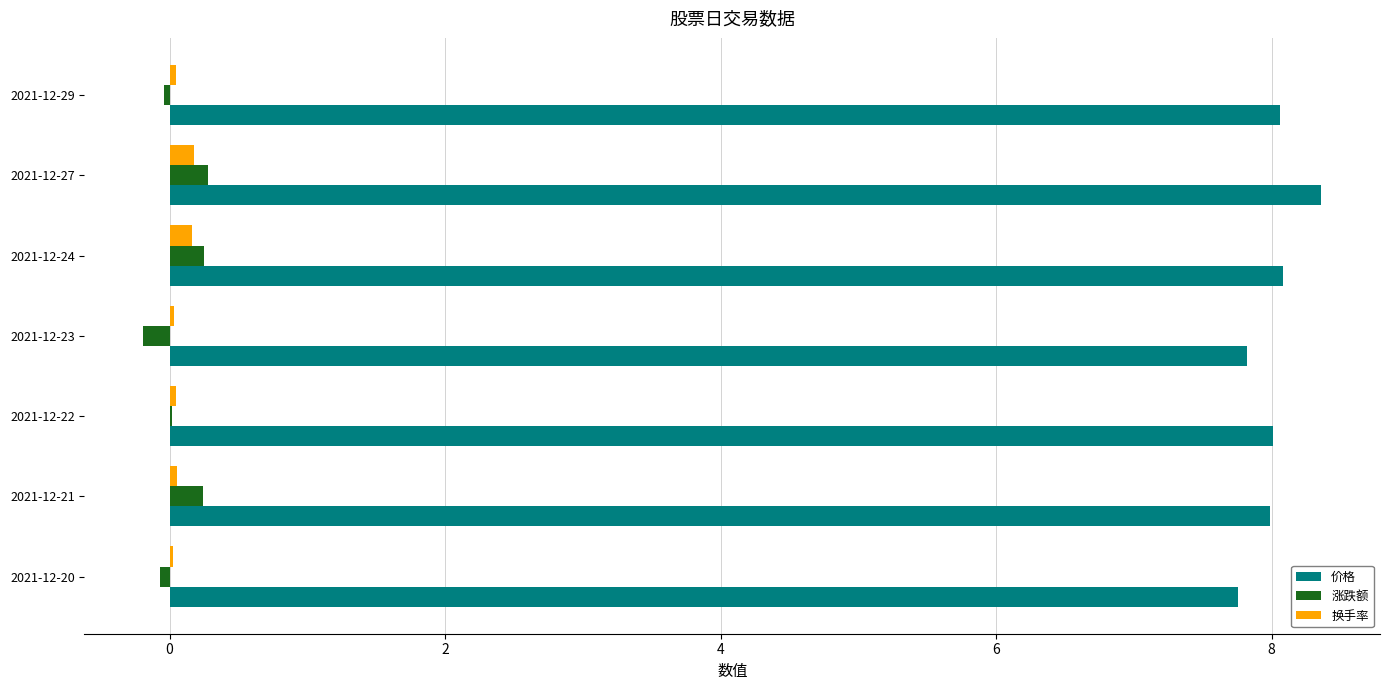

The 价格 series shows 12.3 at 2021-12-21. True or false?

False